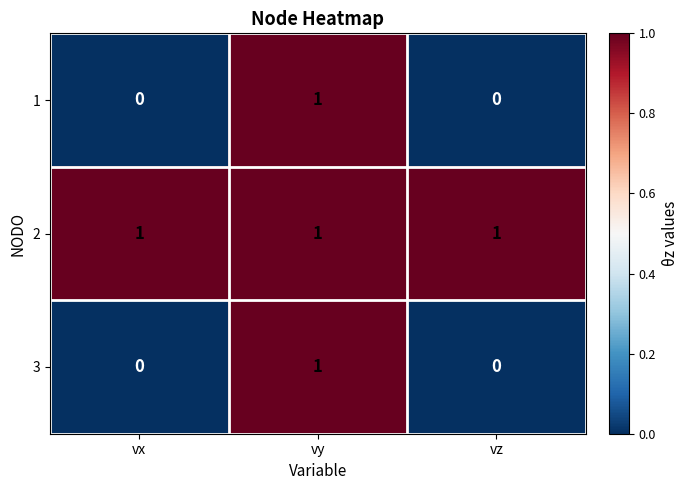

Which series has the largest total across all categories?

2